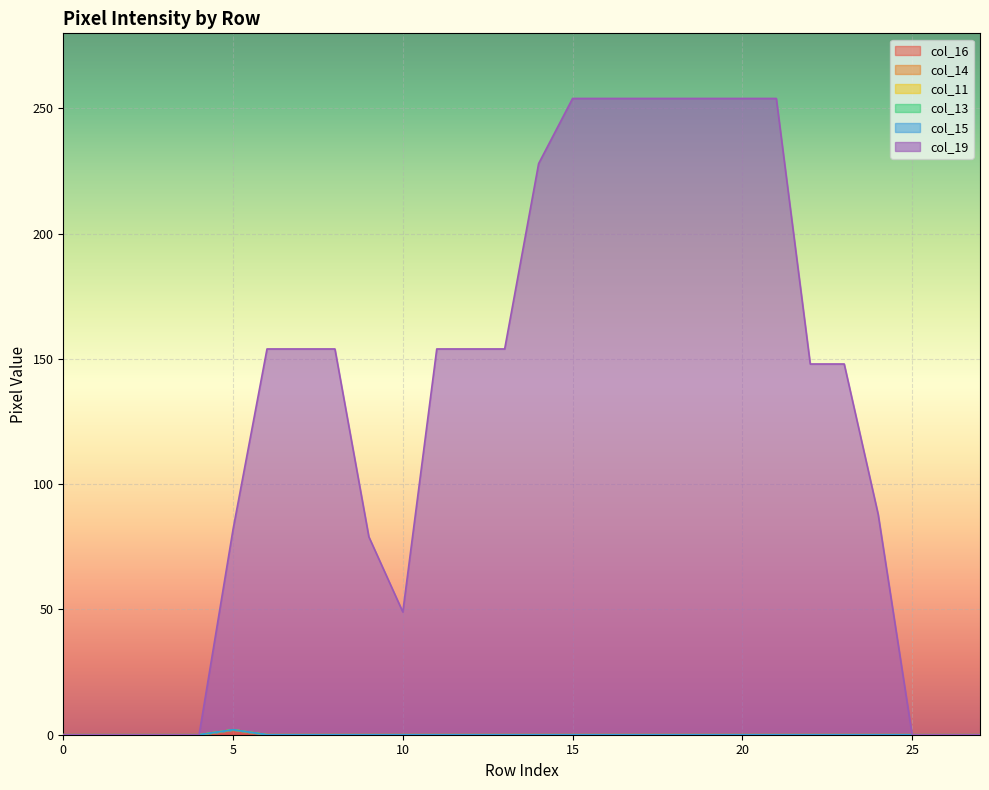

Reading right to left, list all the values displayed in this chart.

col_16: 27=0	26=0	25=0	24=0	23=0	22=0	21=0	20=0	19=0	18=0	17=0	16=0	15=0	14=0	13=0	12=0	11=0	10=0	9=0	8=0	7=0	6=0	5=2	4=0	3=0	2=0	1=0	0=0
col_14: 27=0	26=0	25=0	24=0	23=0	22=0	21=0	20=0	19=0	18=0	17=0	16=0	15=0	14=0	13=0	12=0	11=0	10=0	9=0	8=0	7=0	6=0	5=0	4=0	3=0	2=0	1=0	0=0
col_11: 27=0	26=0	25=0	24=0	23=0	22=0	21=0	20=0	19=0	18=0	17=0	16=0	15=0	14=0	13=0	12=0	11=0	10=0	9=0	8=0	7=0	6=0	5=0	4=0	3=0	2=0	1=0	0=0
col_13: 27=0	26=0	25=0	24=0	23=0	22=0	21=0	20=0	19=0	18=0	17=0	16=0	15=0	14=0	13=0	12=0	11=0	10=0	9=0	8=0	7=0	6=0	5=0	4=0	3=0	2=0	1=0	0=0
col_15: 27=0	26=0	25=0	24=0	23=0	22=0	21=0	20=0	19=0	18=0	17=0	16=0	15=0	14=0	13=0	12=0	11=0	10=0	9=0	8=0	7=0	6=0	5=0	4=0	3=0	2=0	1=0	0=0
col_19: 27=0	26=0	25=0	24=88	23=148	22=148	21=254	20=254	19=254	18=254	17=254	16=254	15=254	14=228	13=154	12=154	11=154	10=49	9=79	8=154	7=154	6=154	5=80	4=0	3=0	2=0	1=0	0=0